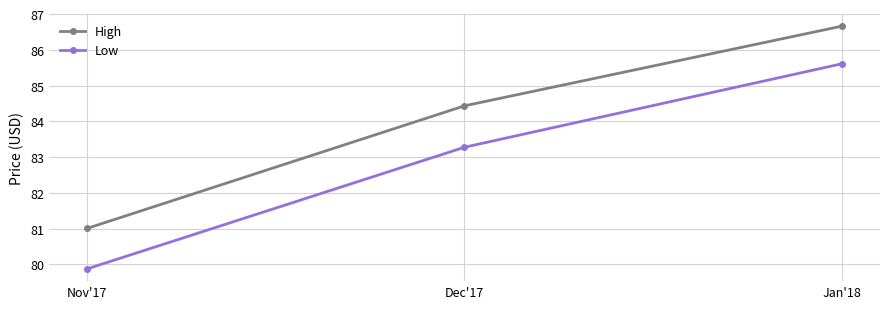

Does the chart have visible grid lines?

Yes